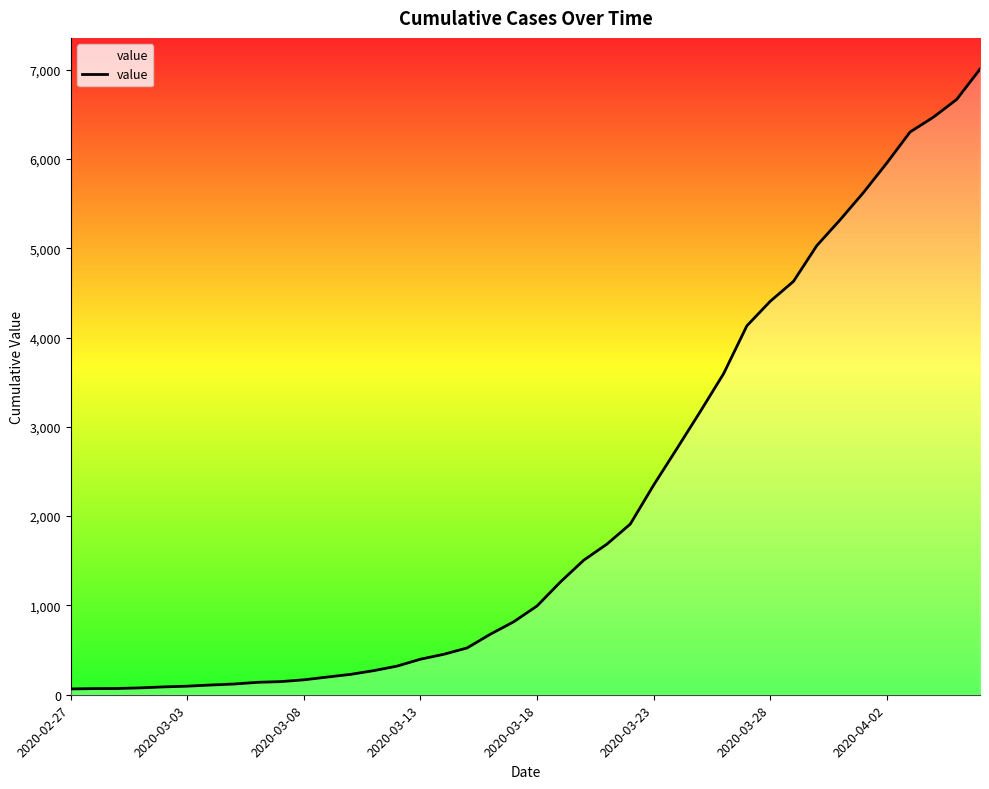

What is the maximum value shown in the chart?

7005